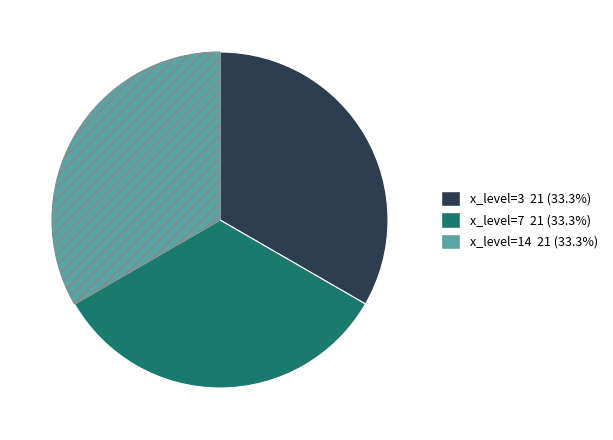

Is there any slice that represents more than half of the pie?

No